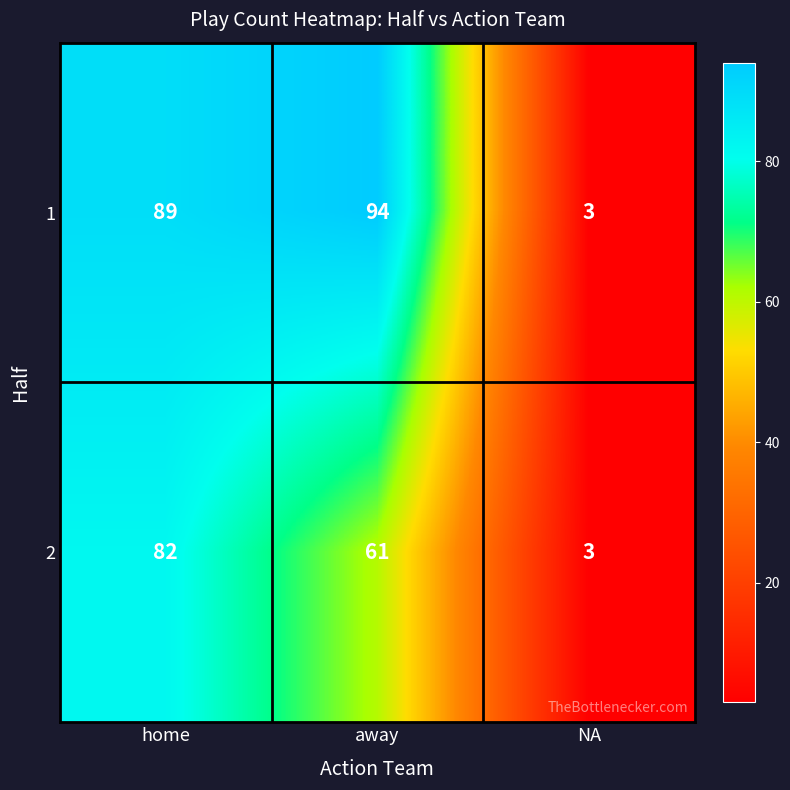

Which category has the highest value across all series?

away